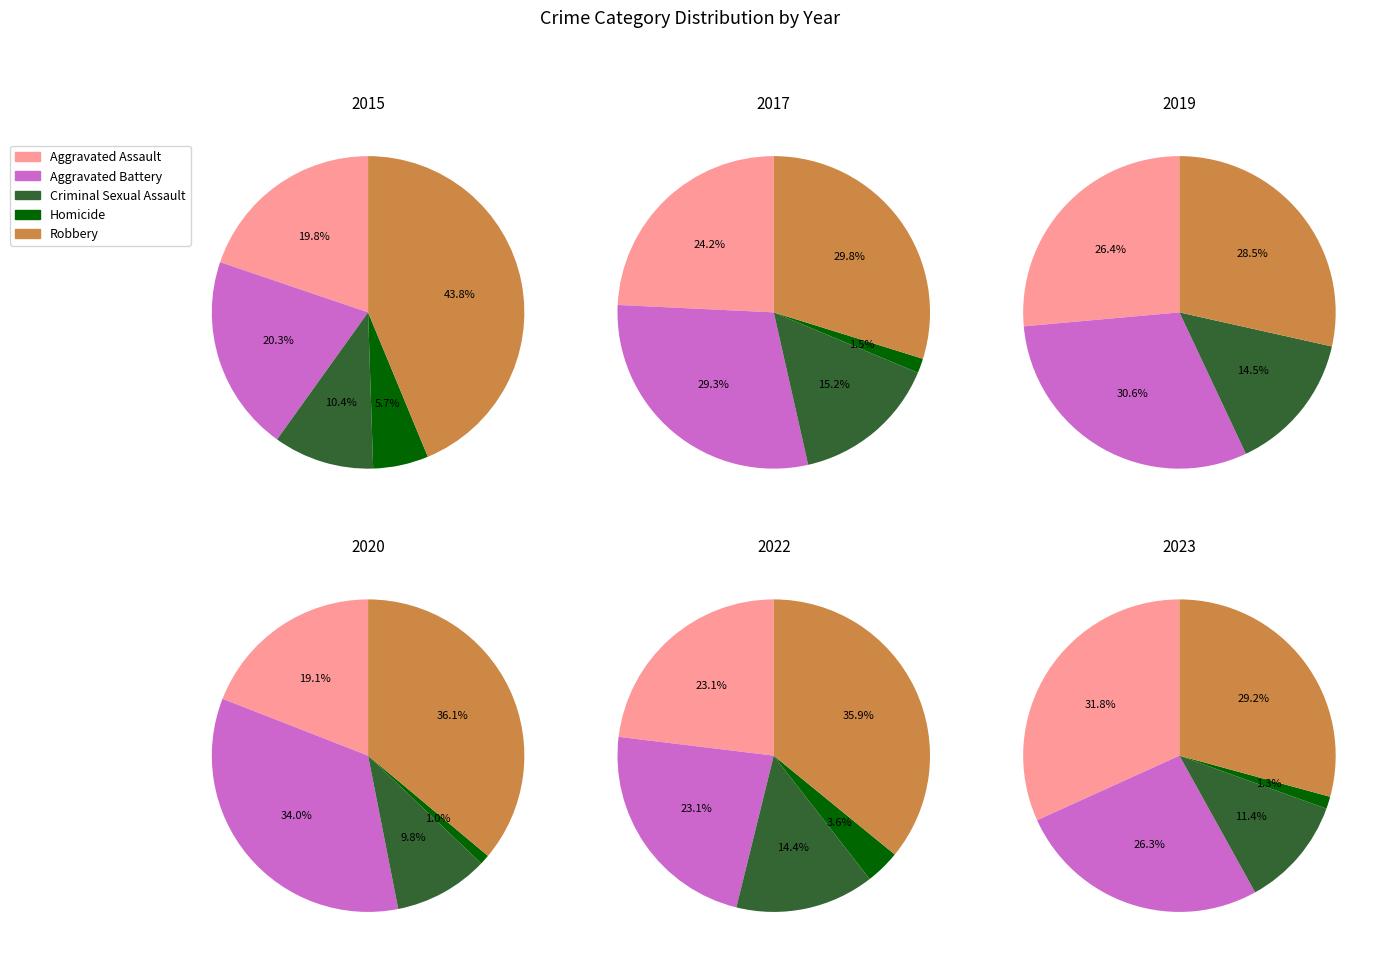

Combined, what portion of the pie is Criminal Sexual Assault and Aggravated Assault?

43.2%